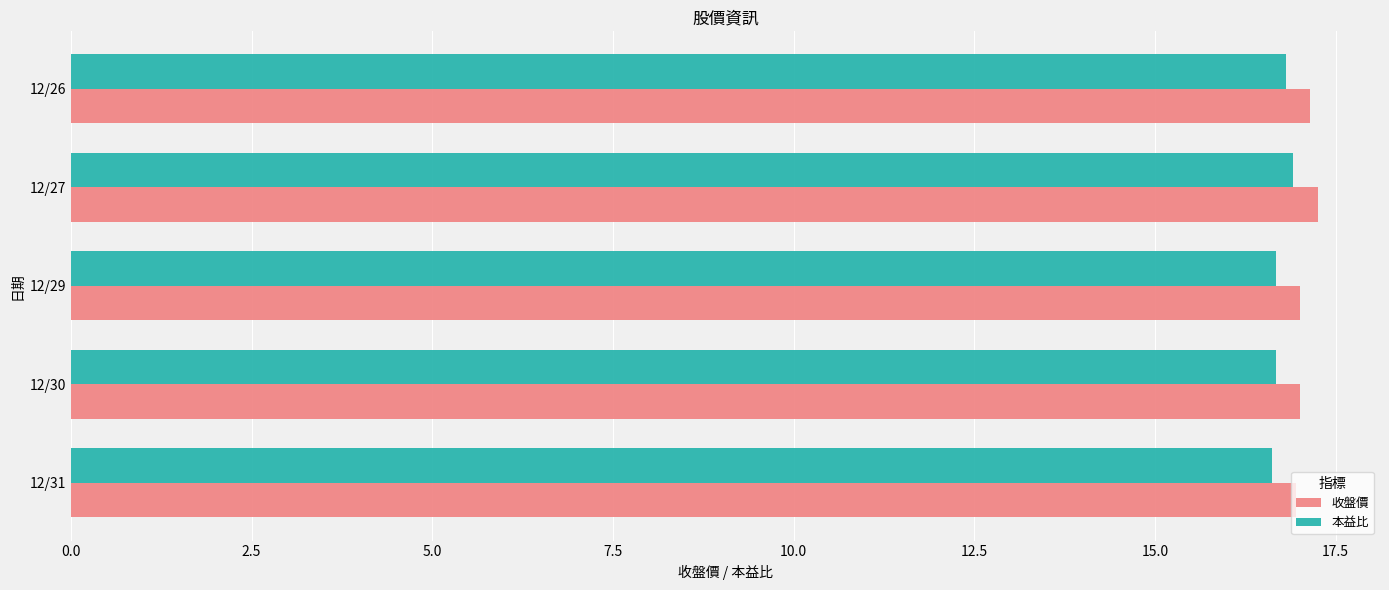

What is the total value across all series at 12/31?

33.6